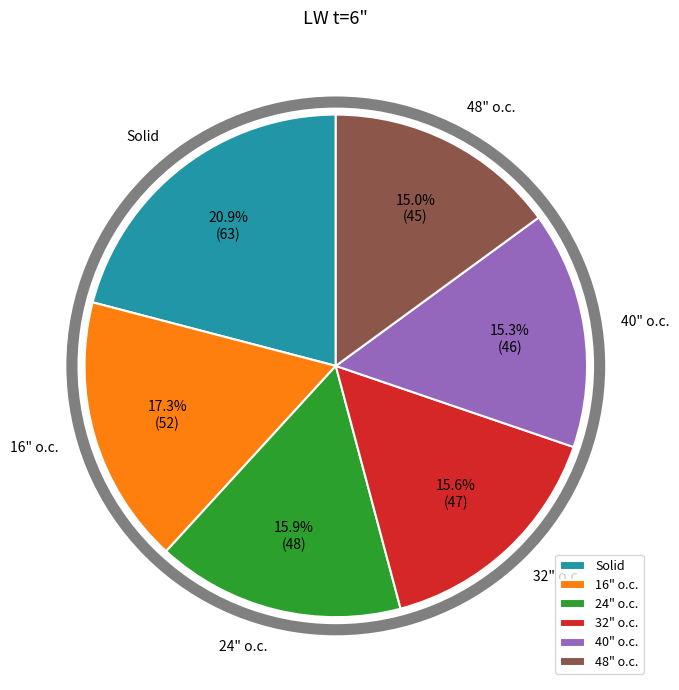

True or false: 24" o.c. accounts for 29% of the total.

False